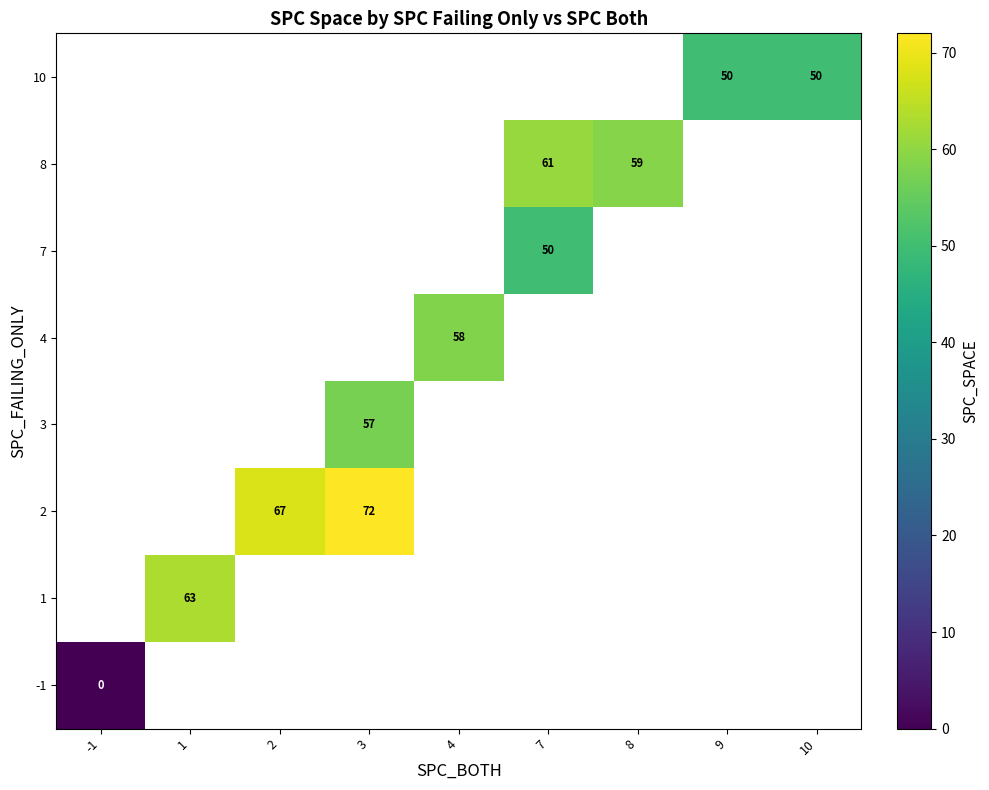

At how many categories does at least one series exceed 4?

8